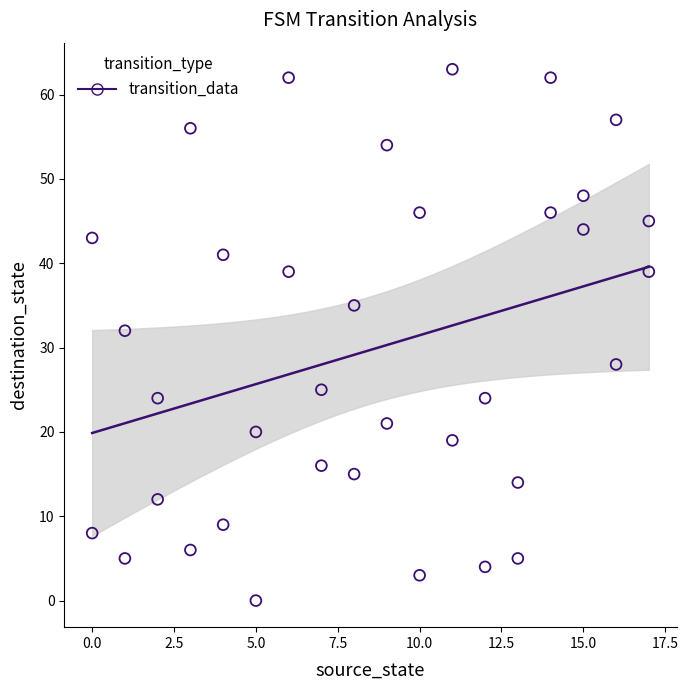

What Y value in the scatter plot is closest to 31?

32